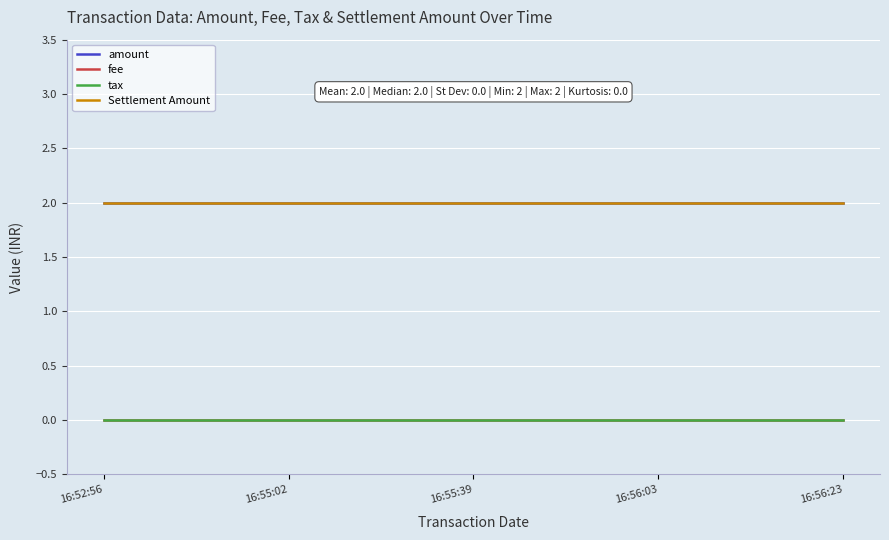

What is the label of the 3rd point from the left?

16:55:39